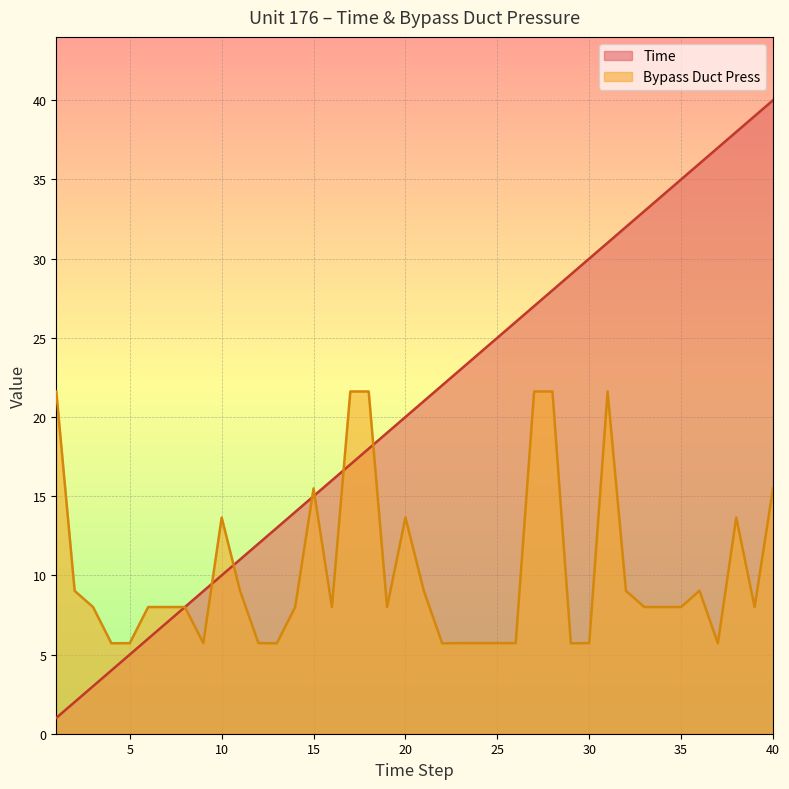

Which series ends up on top after the final intersection of Bypass Duct Press and Time?

Time